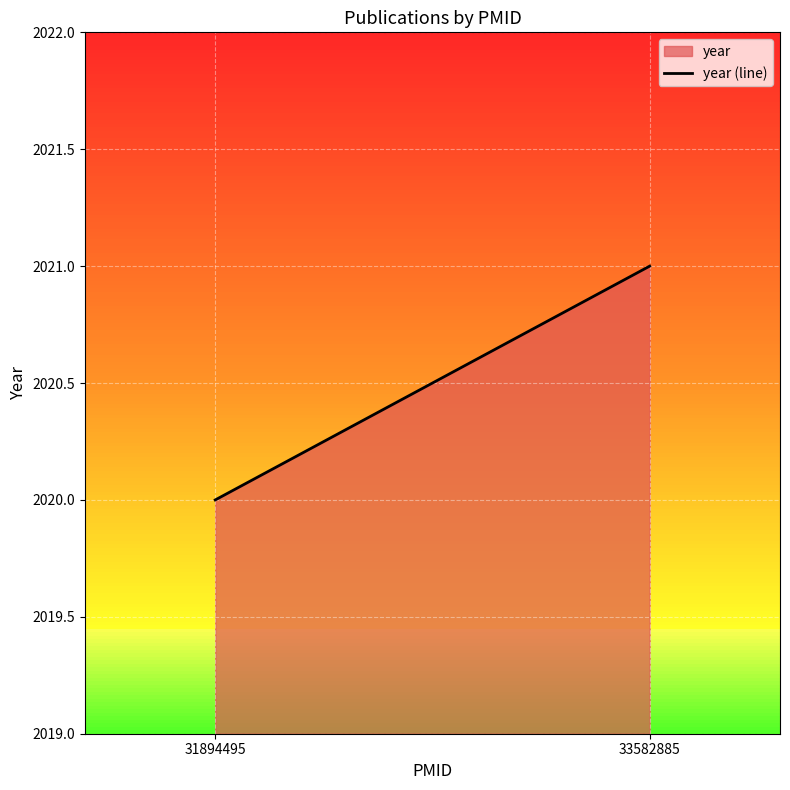

What is the change in value from 31894495 to 33582885?

+1